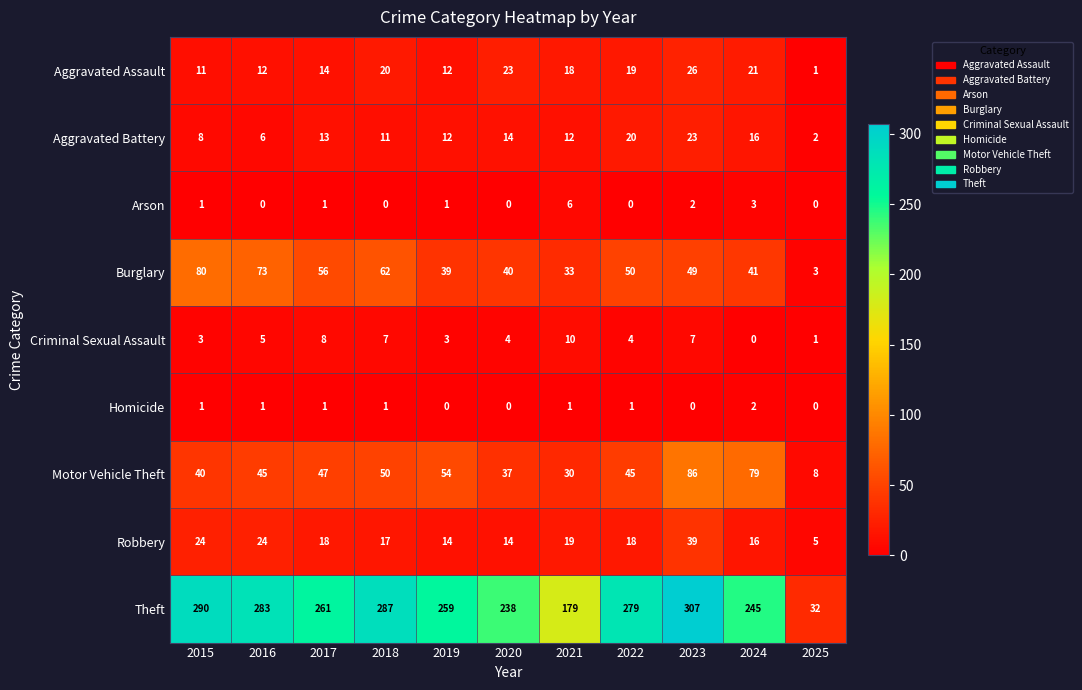

What is the difference between the highest and lowest values at 2023?

307